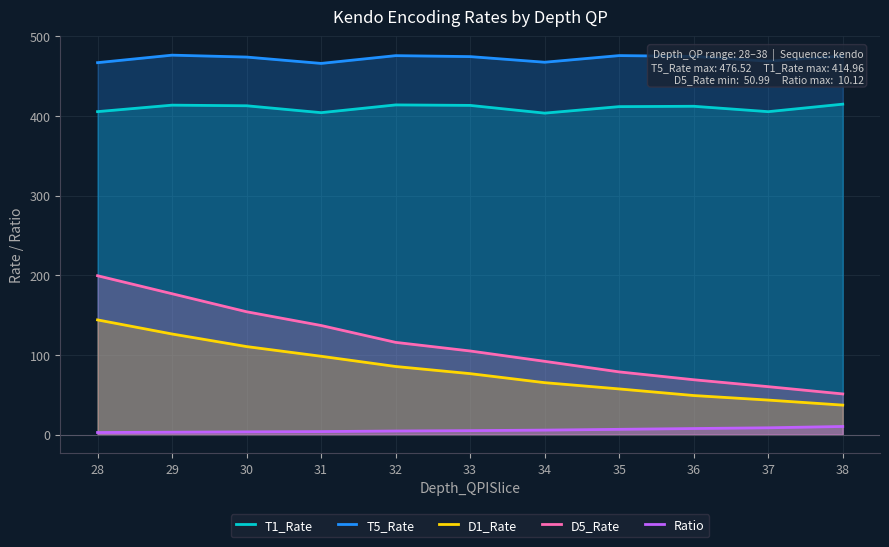

Is the value of D1_Rate at 37 greater than the value of T5_Rate at 33?

No